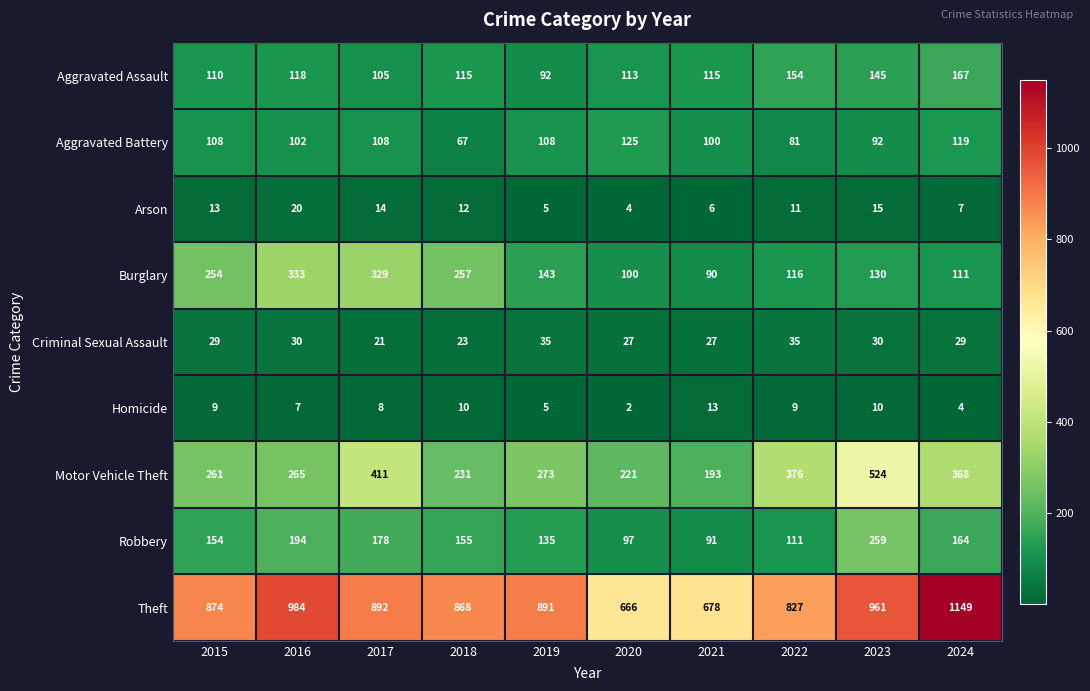

What is the average value of the Burglary series?

186